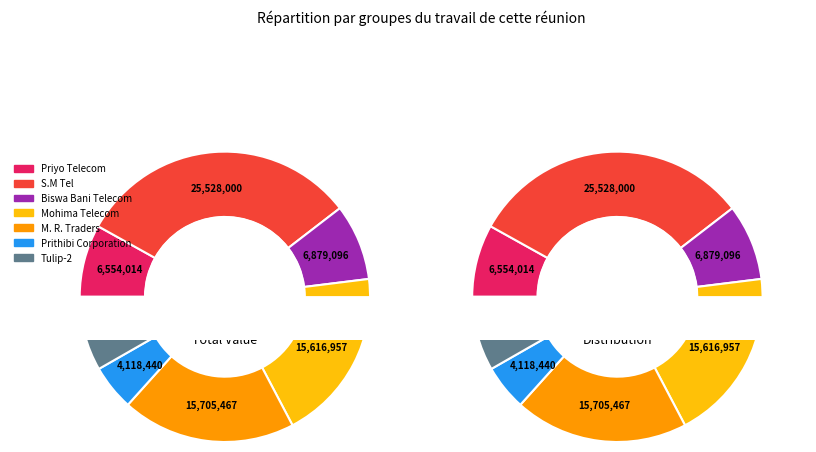

True or false: Mohima Telecom accounts for 12% of the total.

False